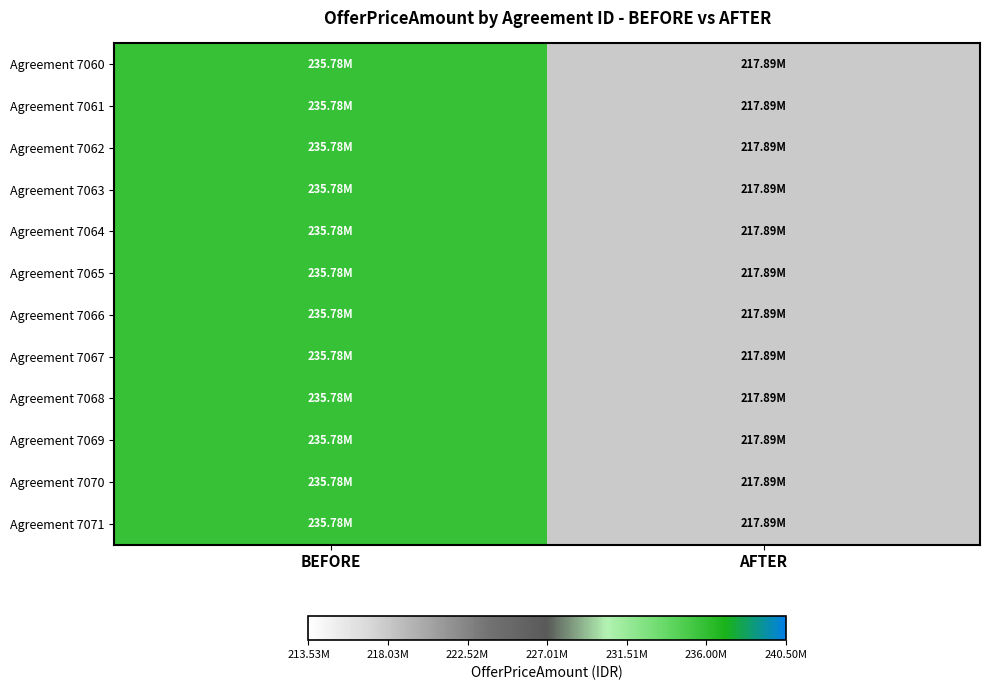

At BEFORE, list the series in order from largest to smallest.

Agreement 7060, Agreement 7061, Agreement 7062, Agreement 7063, Agreement 7064, Agreement 7065, Agreement 7066, Agreement 7067, Agreement 7068, Agreement 7069, Agreement 7070, Agreement 7071